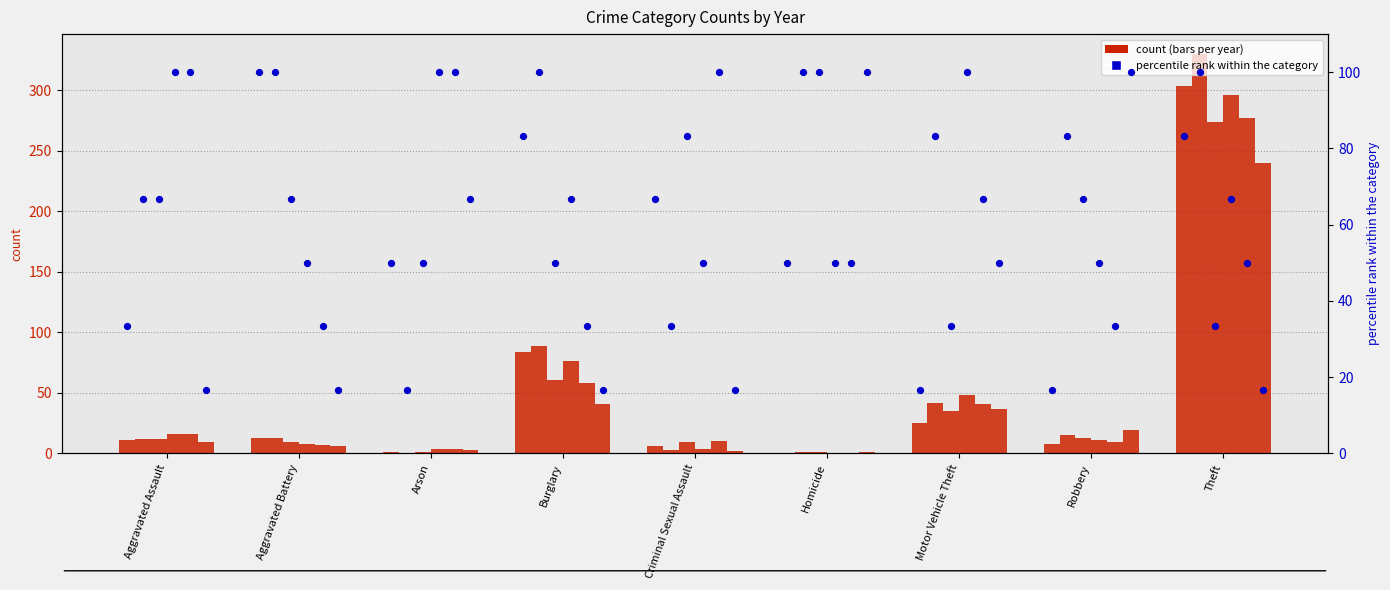

What is the change in value from Aggravated Assault to Arson?

+16.7